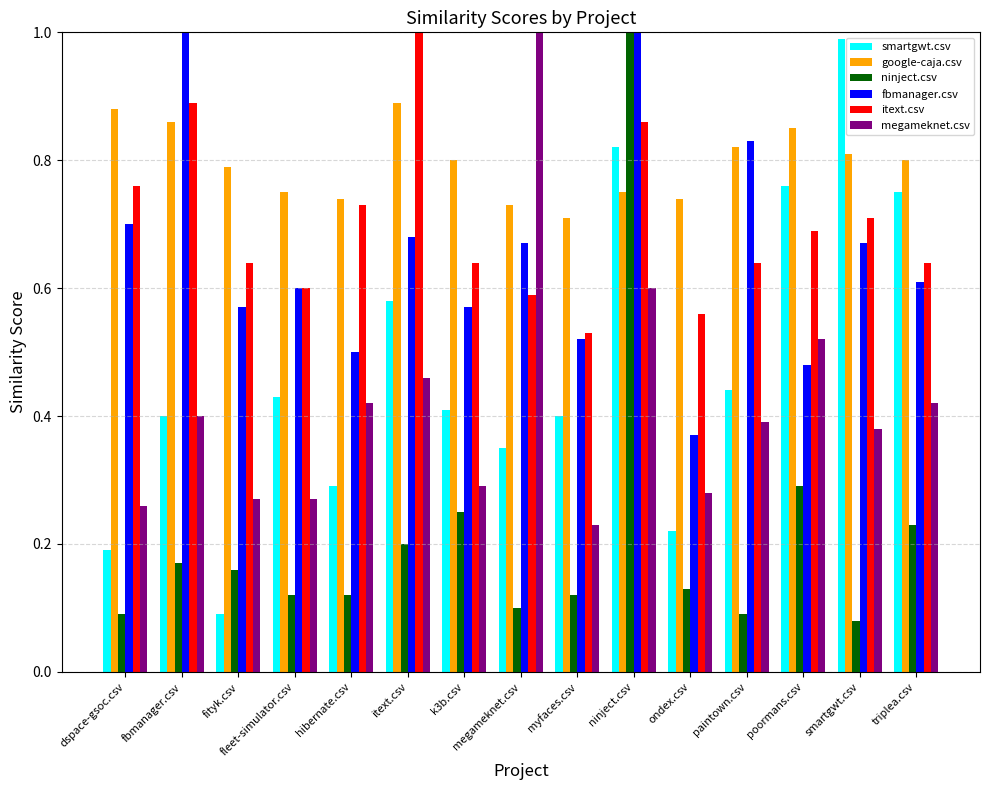

Which category has the lowest value in the smartgwt.csv series?

fityk.csv